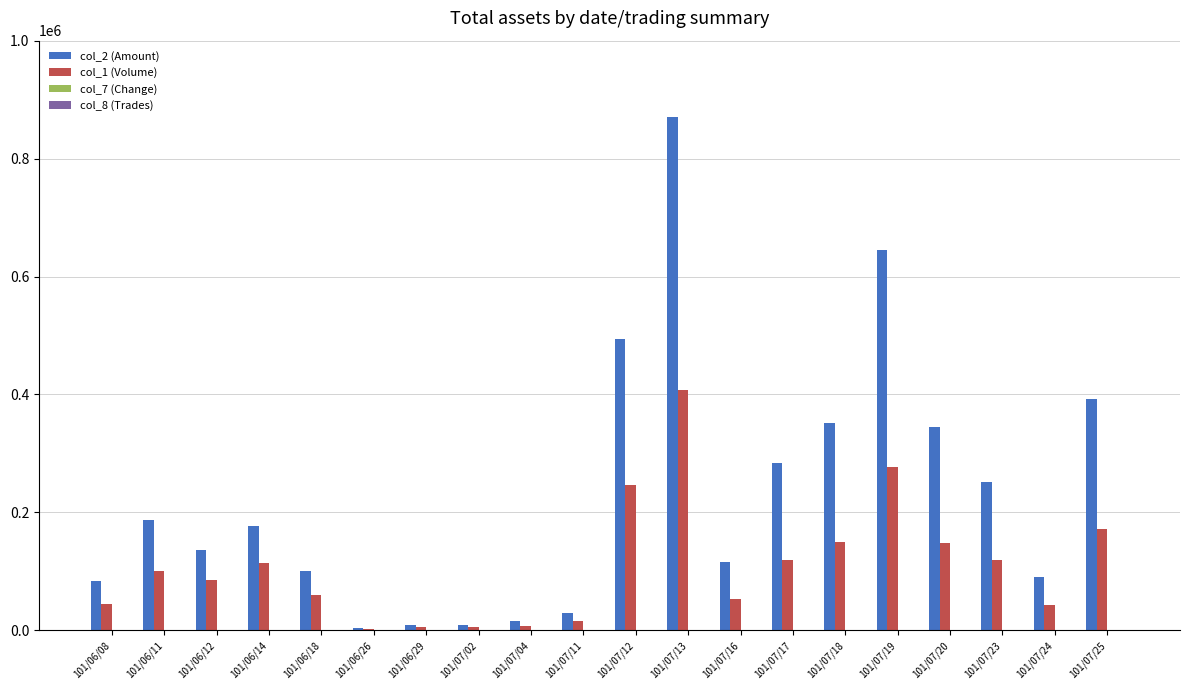

The value of col_2 (Amount) at 101/06/18 is 36671.9. True or false?

False